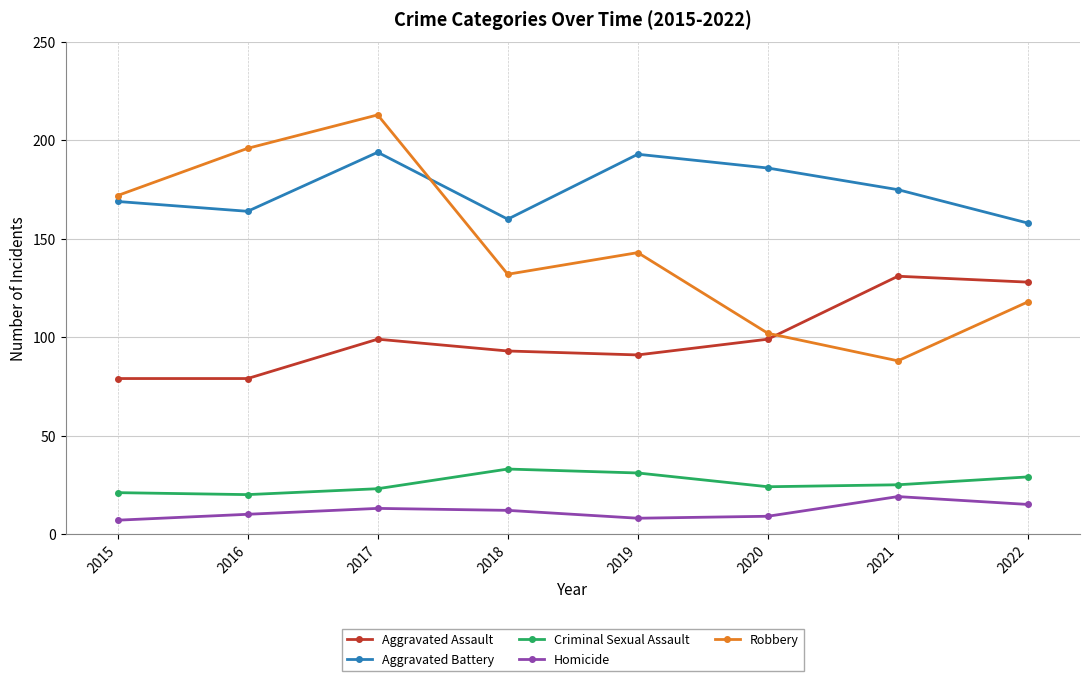

At which label does Criminal Sexual Assault first exceed 25?

2018